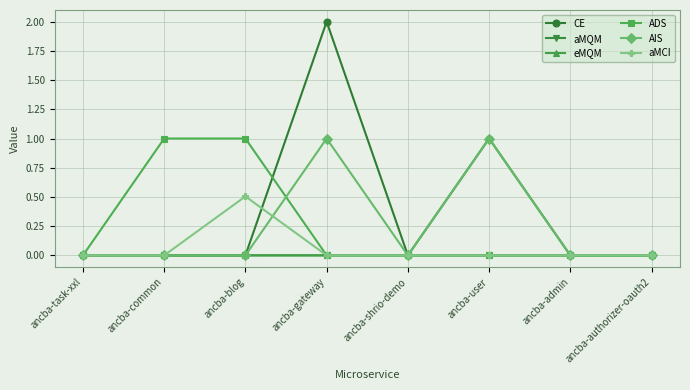

At which category is the sum across all series the highest?

ancba-gateway